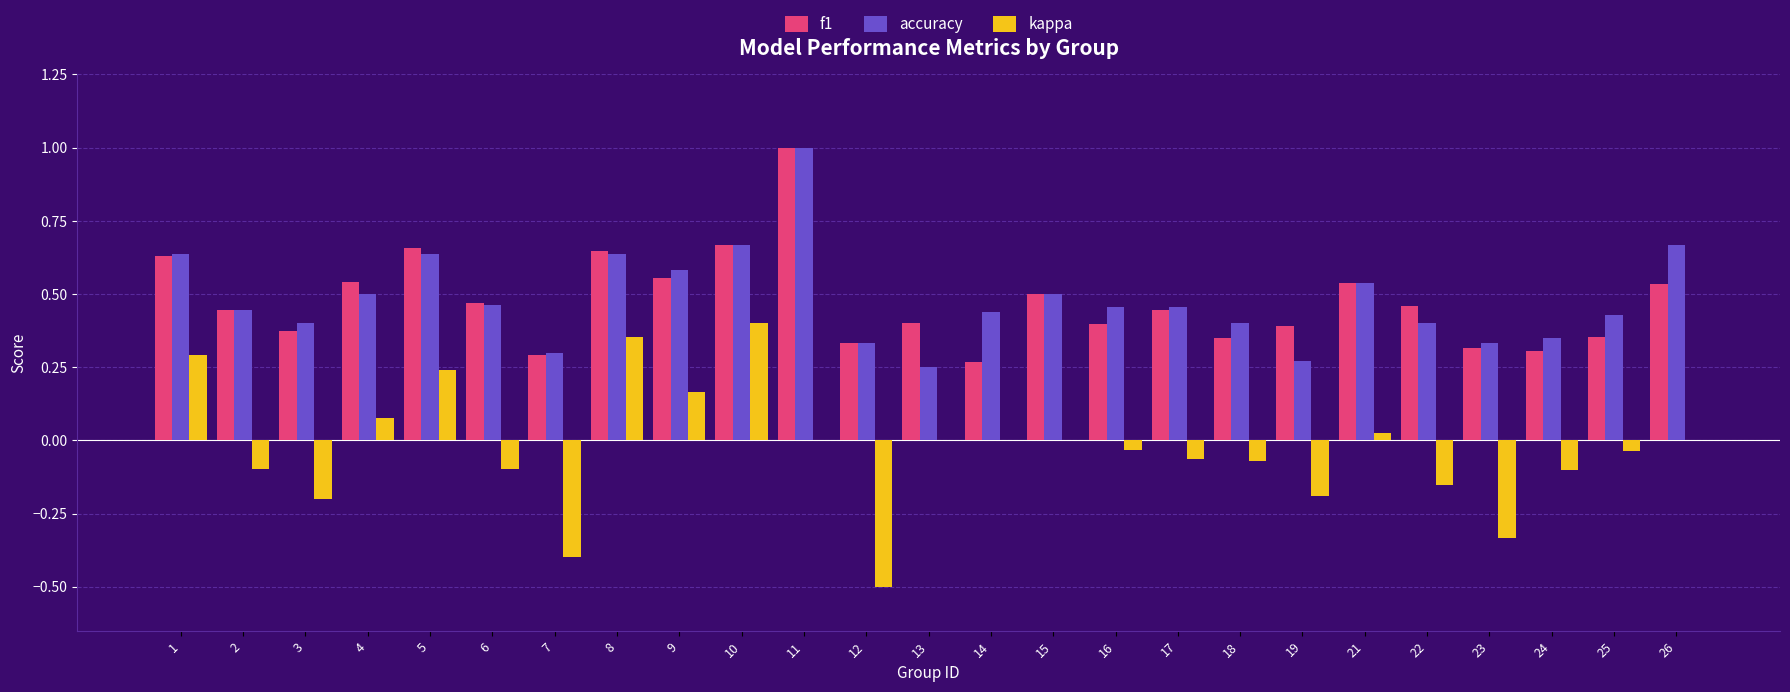

What is the sum of the accuracy values at 12 and 15?

0.8